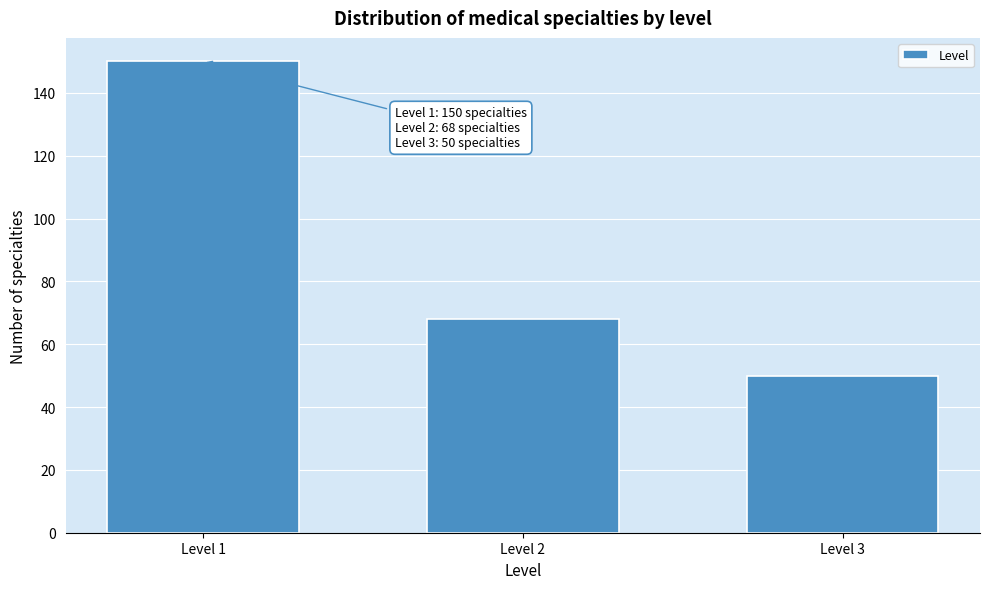

Reading left to right, list all the values displayed in this chart.

Level 1=150	Level 2=68	Level 3=50